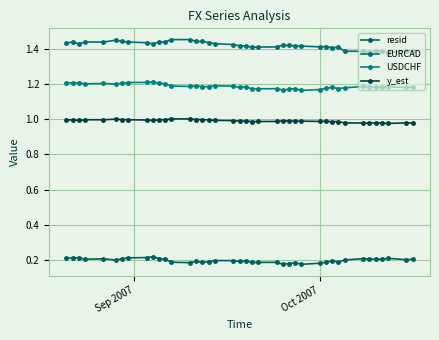

How many interior local valleys does the y_est series have?

8